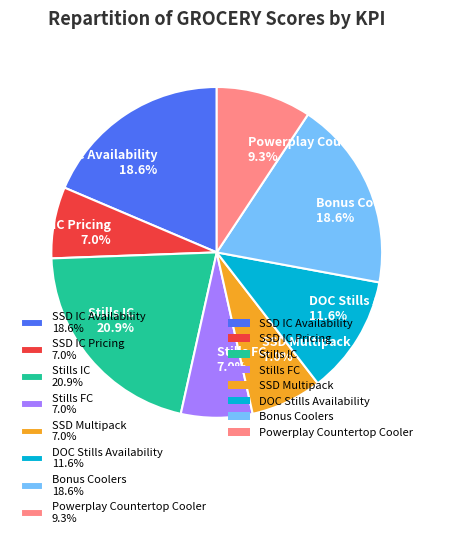

Count the number of slices in the pie.

8